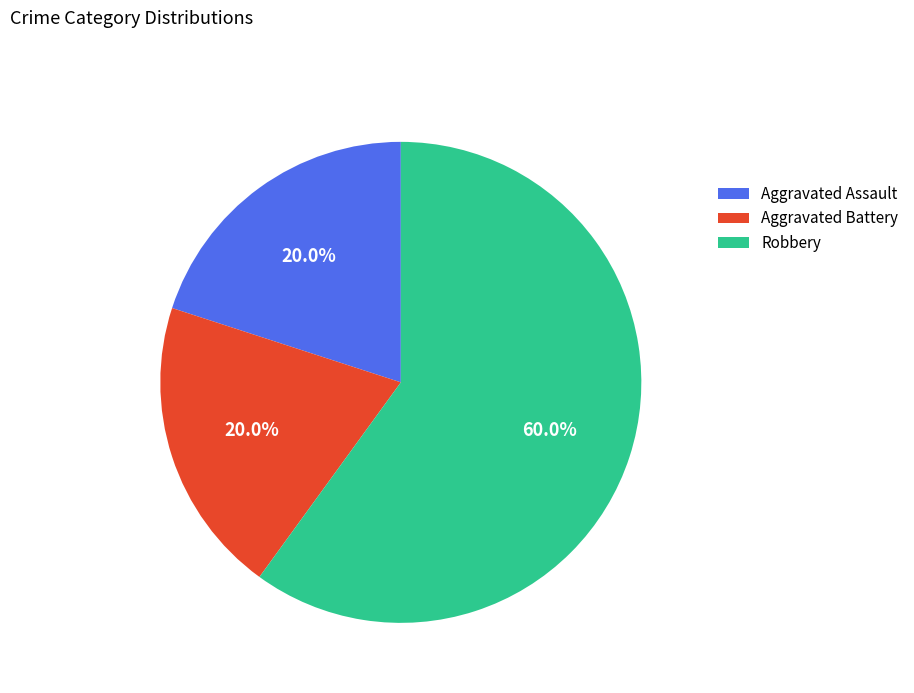

Is there any slice that represents more than half of the pie?

Yes